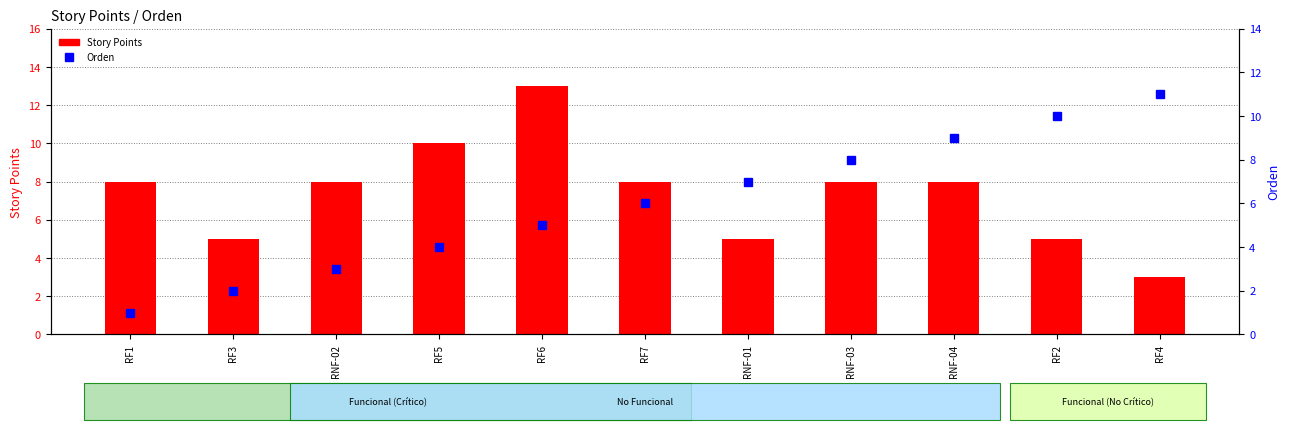

True or false: Orden has a value of 10 at RF2.

True